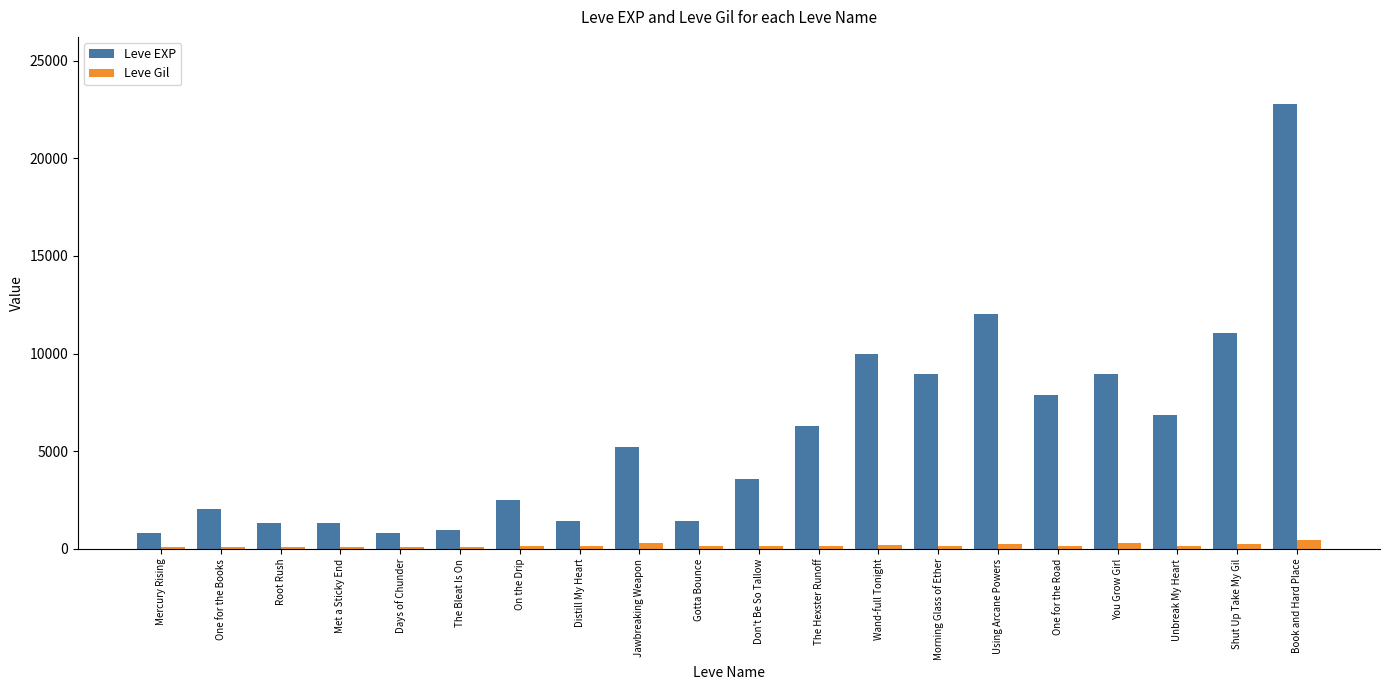

Which series has the widest spread of values?

Leve EXP